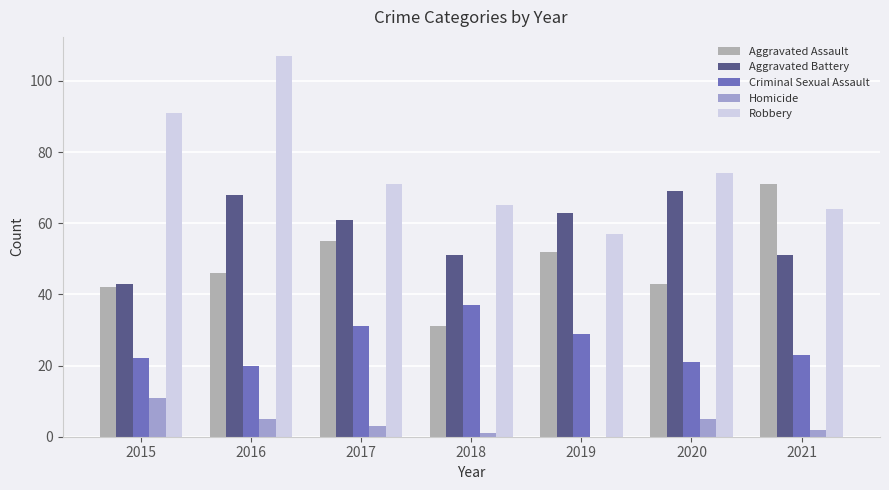

Reading right to left, extract all data points from this chart.

Aggravated Assault: 2021=71	2020=43	2019=52	2018=31	2017=55	2016=46	2015=42
Aggravated Battery: 2021=51	2020=69	2019=63	2018=51	2017=61	2016=68	2015=43
Criminal Sexual Assault: 2021=23	2020=21	2019=29	2018=37	2017=31	2016=20	2015=22
Homicide: 2021=2	2020=5	2019=0	2018=1	2017=3	2016=5	2015=11
Robbery: 2021=64	2020=74	2019=57	2018=65	2017=71	2016=107	2015=91